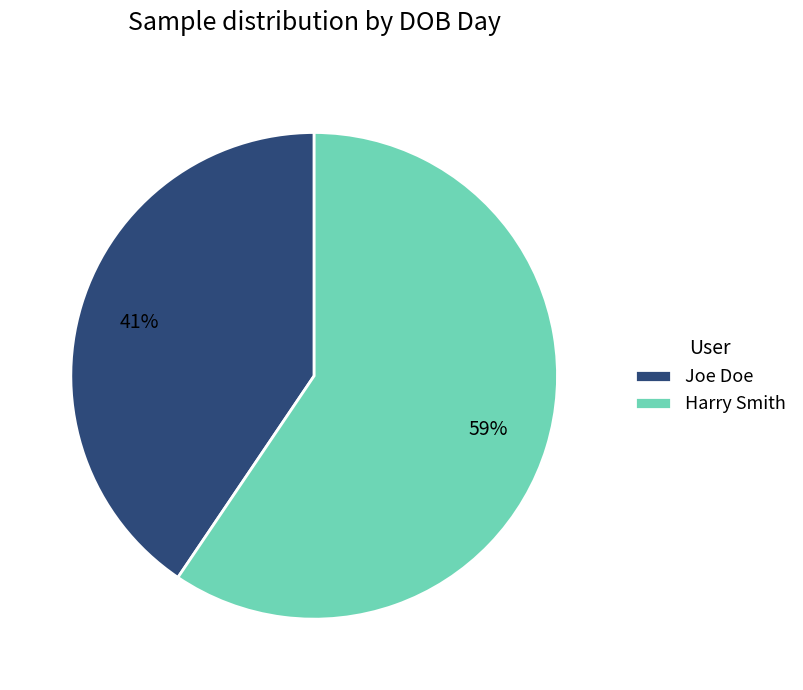

Is the sum of Joe Doe and Harry Smith greater than half?

Yes